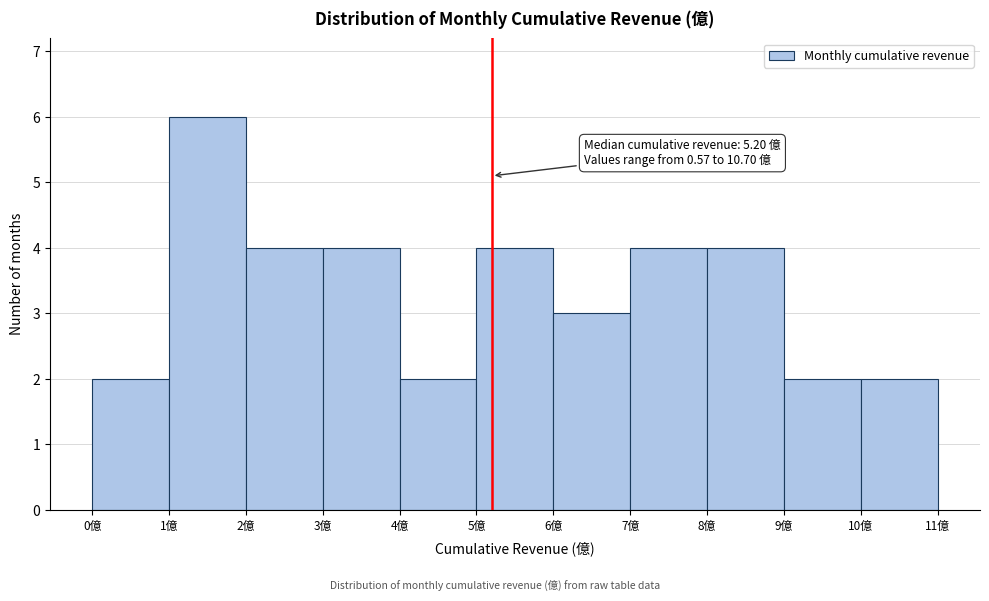

Over which range of the x-axis is the bar tallest?

1 to 2